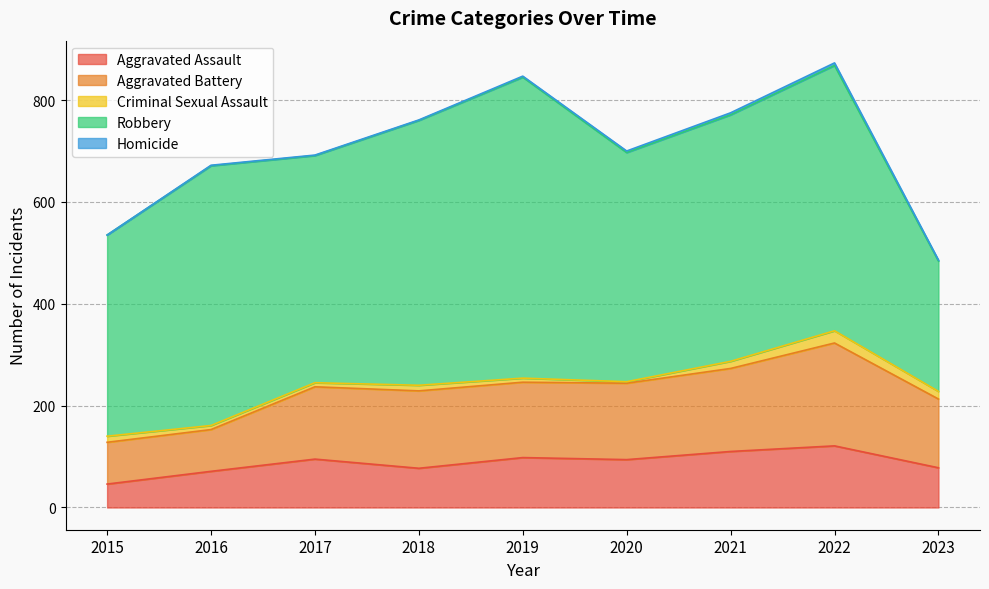

Count the number of data series in this chart.

5